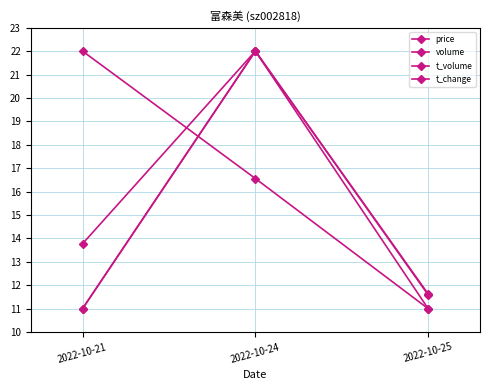

Reading left to right, transcribe all the data shown in this chart.

price: 2022-10-21=22.0	2022-10-24=16.6	2022-10-25=11.0
volume: 2022-10-21=11.0	2022-10-24=22.0	2022-10-25=11.6
t_volume: 2022-10-21=13.8	2022-10-24=22.0	2022-10-25=11.0
t_change: 2022-10-21=11.0	2022-10-24=22.0	2022-10-25=11.6